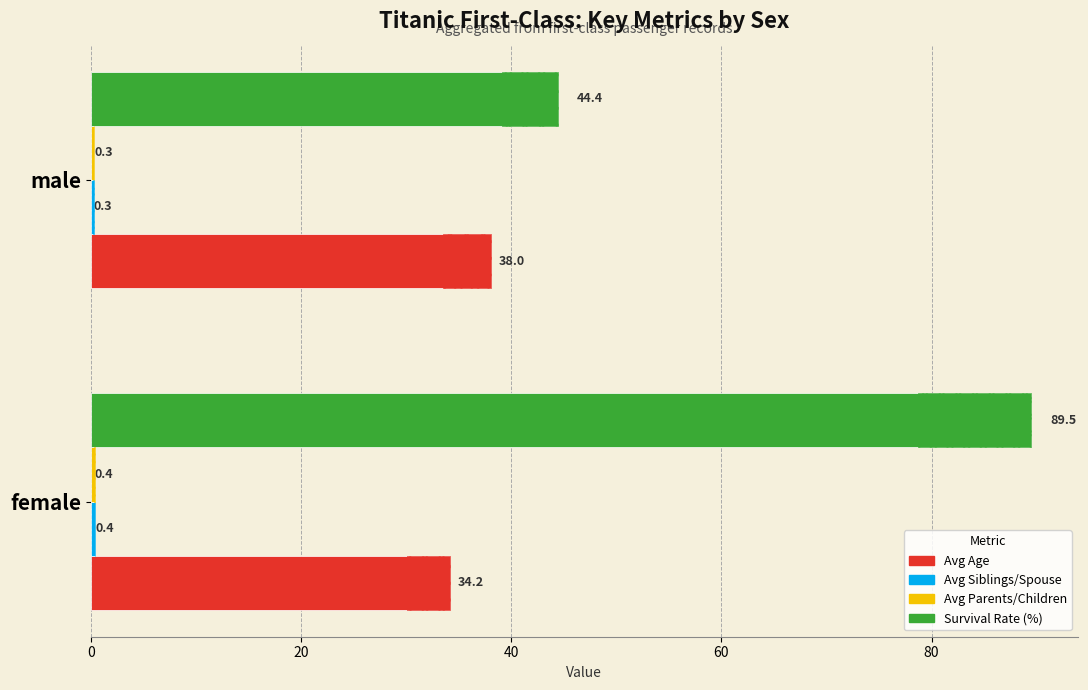

Rank the series at 20 from highest to lowest value.

Survival Rate (%), Avg Age, Avg Parents/Children, Avg Siblings/Spouse